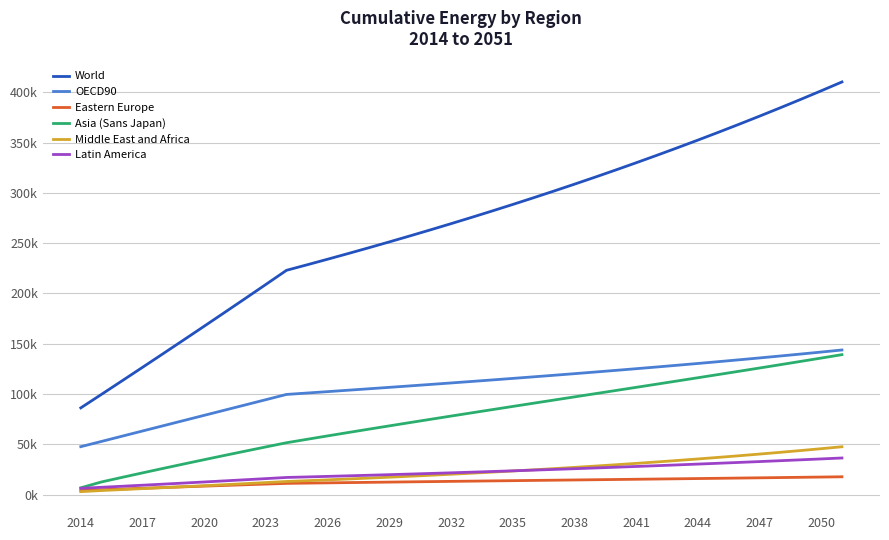

What are all the series names shown in the legend?

World, OECD90, Eastern Europe, Asia (Sans Japan), Middle East and Africa, Latin America